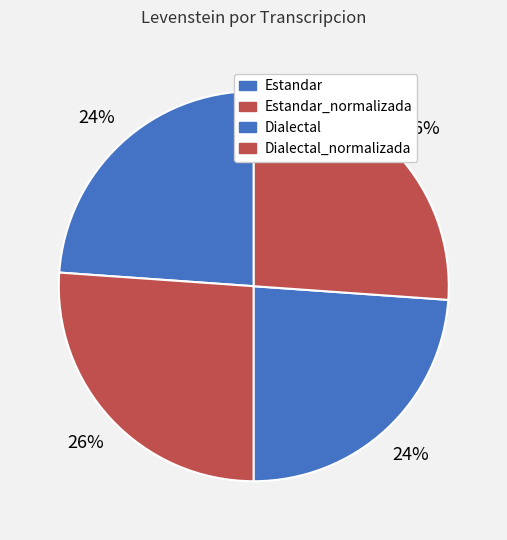

Does any single category account for the majority?

No